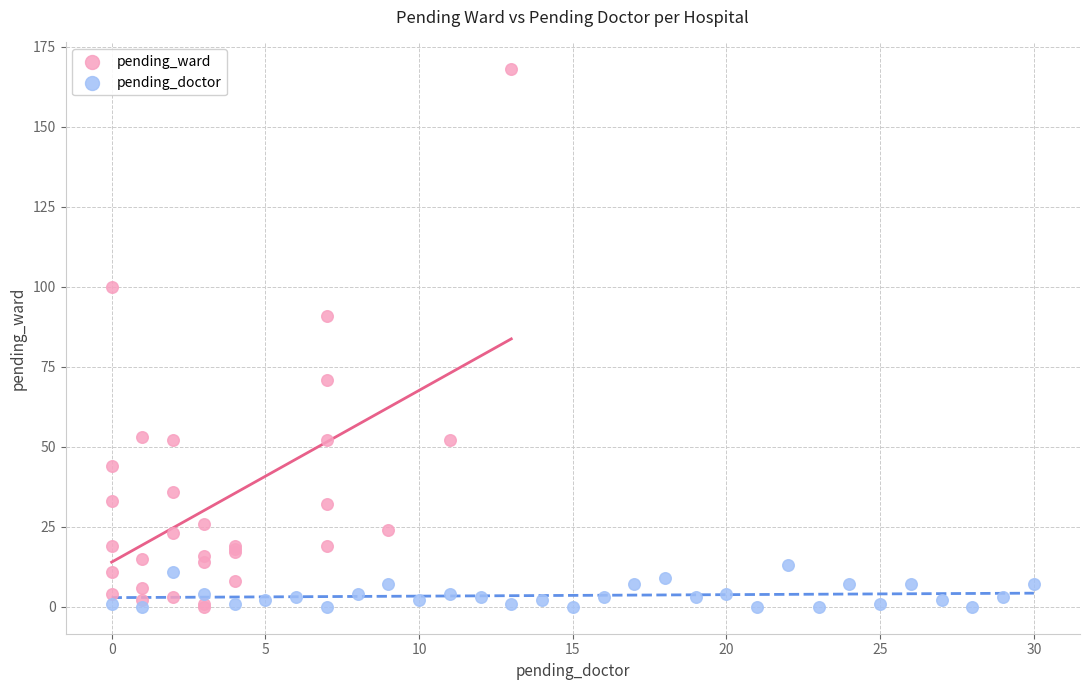

What are all the series names shown in the legend?

pending_ward, pending_doctor